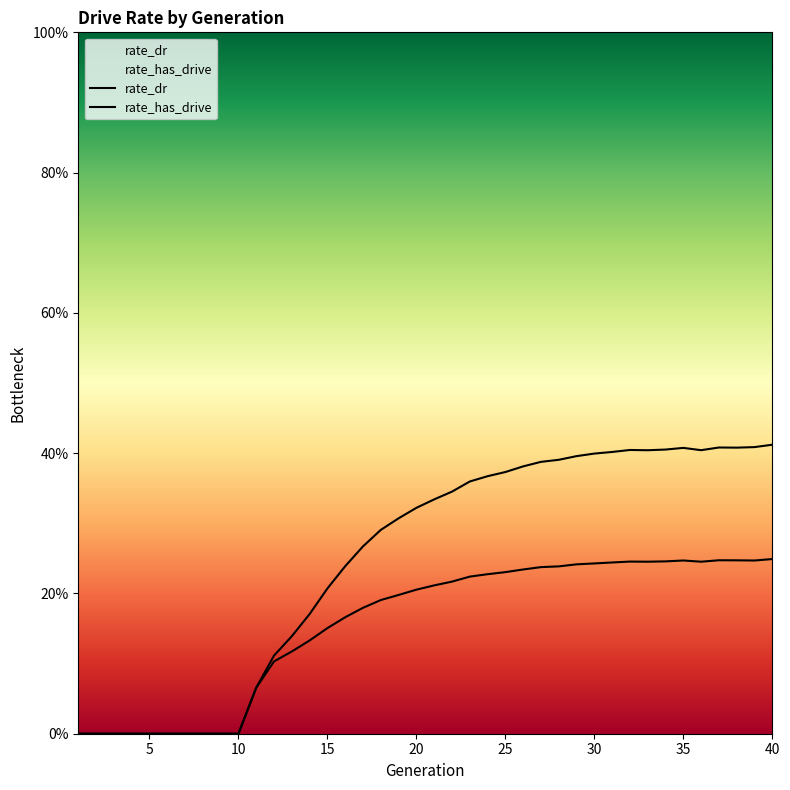

Which series has the widest spread of values?

rate_has_drive